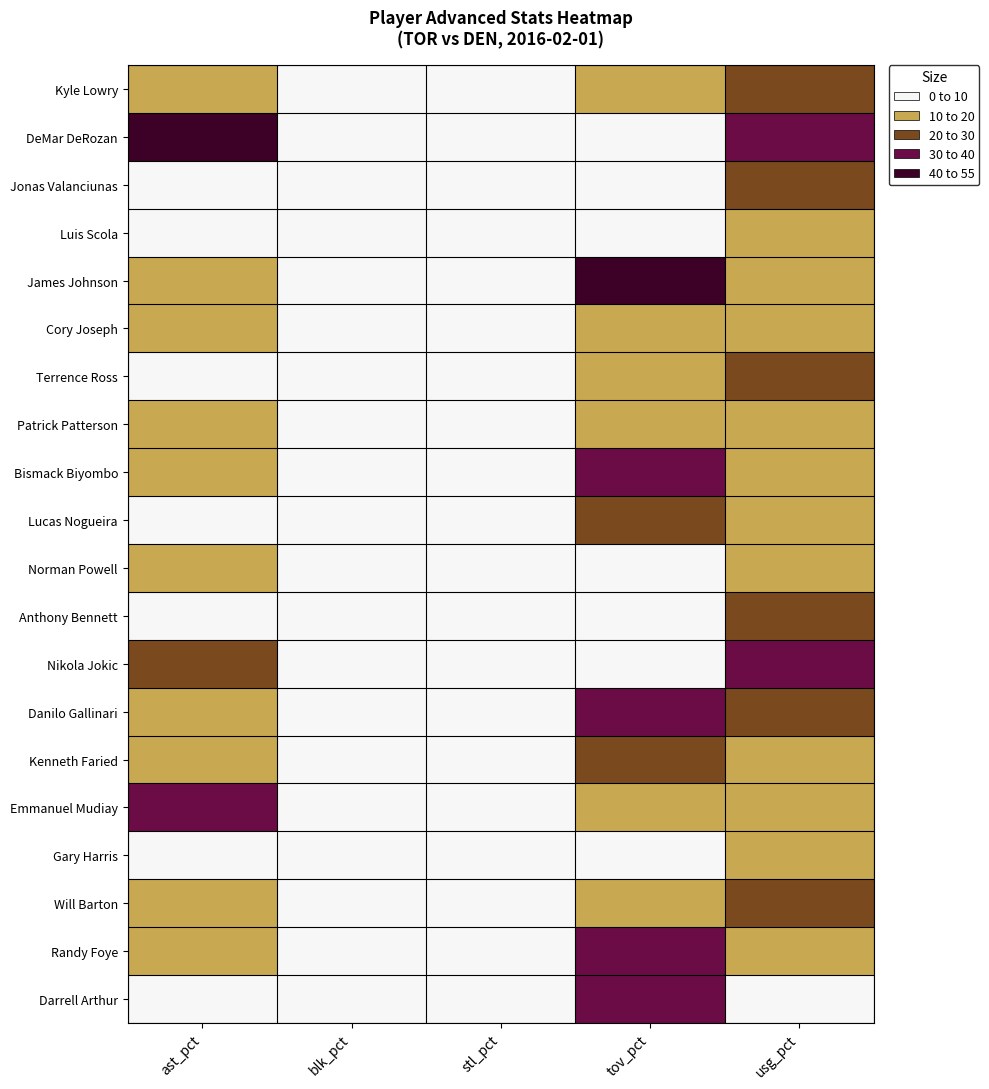

Count the number of data series in this chart.

20